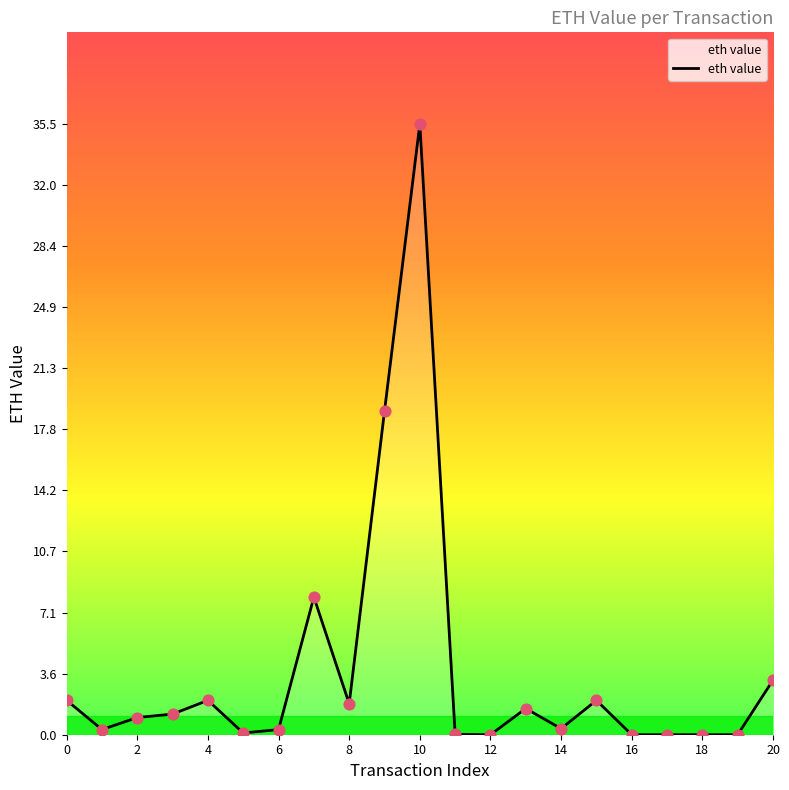

What is the maximum value shown in the chart?

35.5